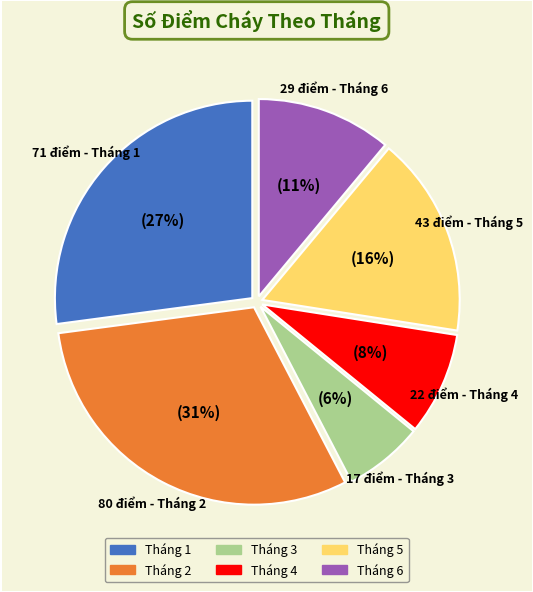

Is it true that Tháng 5 is 16% of the pie?

True